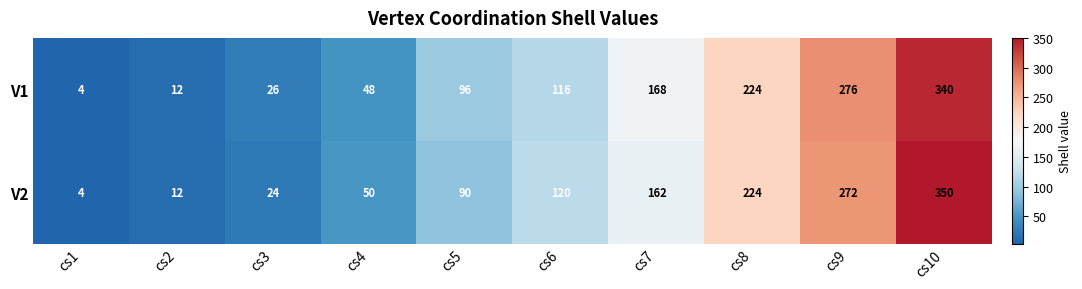

The value of V1 at cs4 is 11. True or false?

False